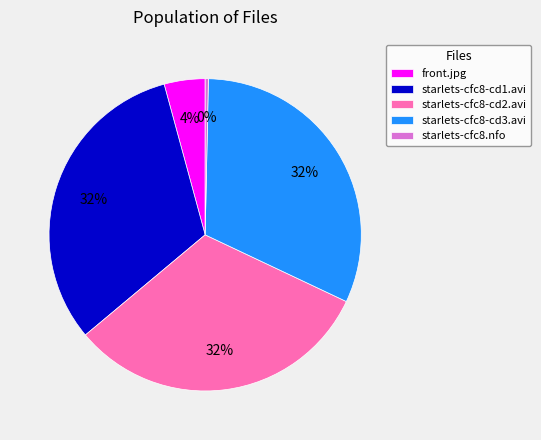

Does any single category account for the majority?

No